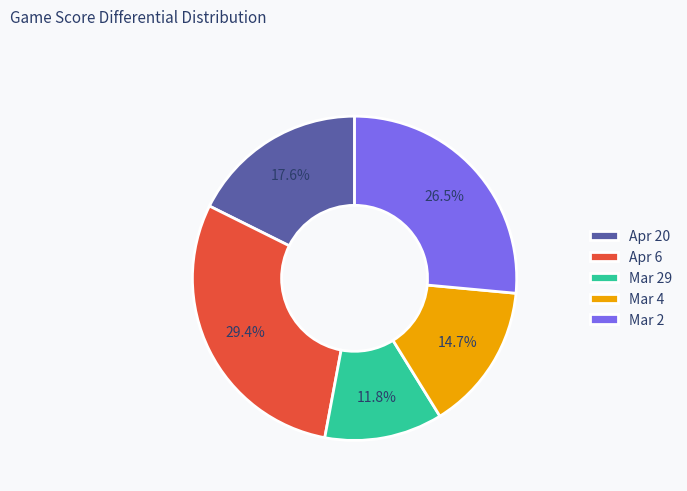

How many segments does this pie chart have?

5